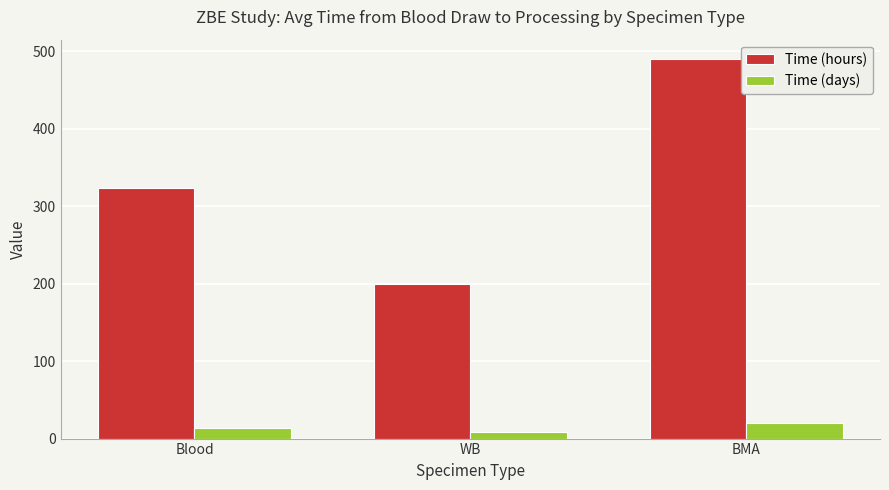

What is the total value across all series at BMA?

510.8